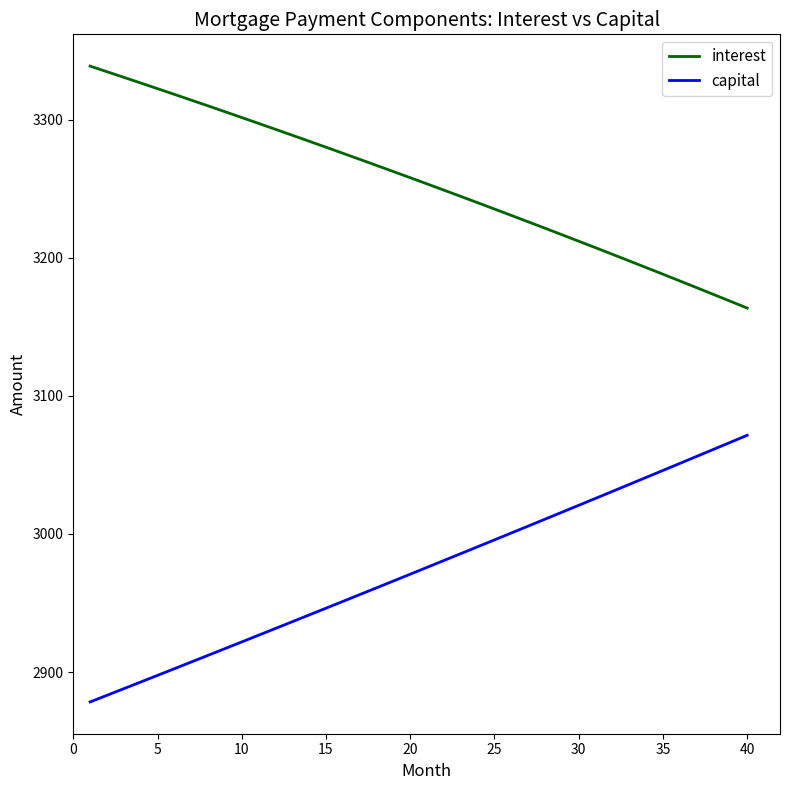

List the series in order of their overall mean, lowest first.

capital, interest